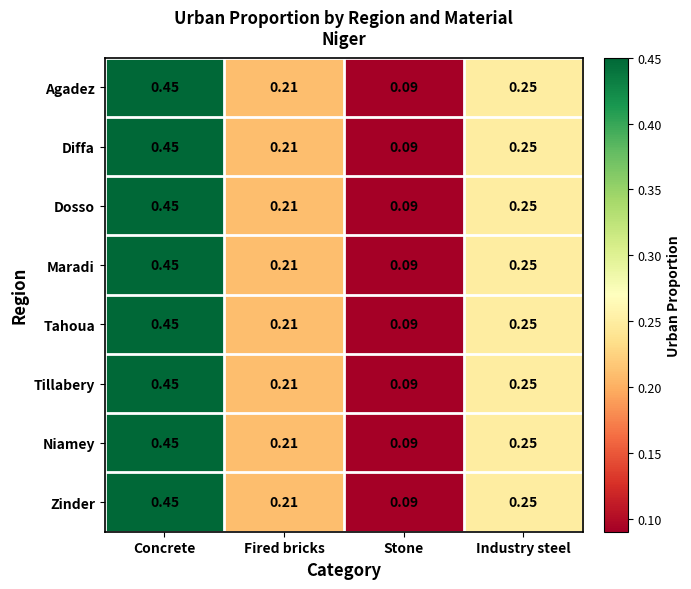

Which label corresponds to the largest value in the chart?

Concrete